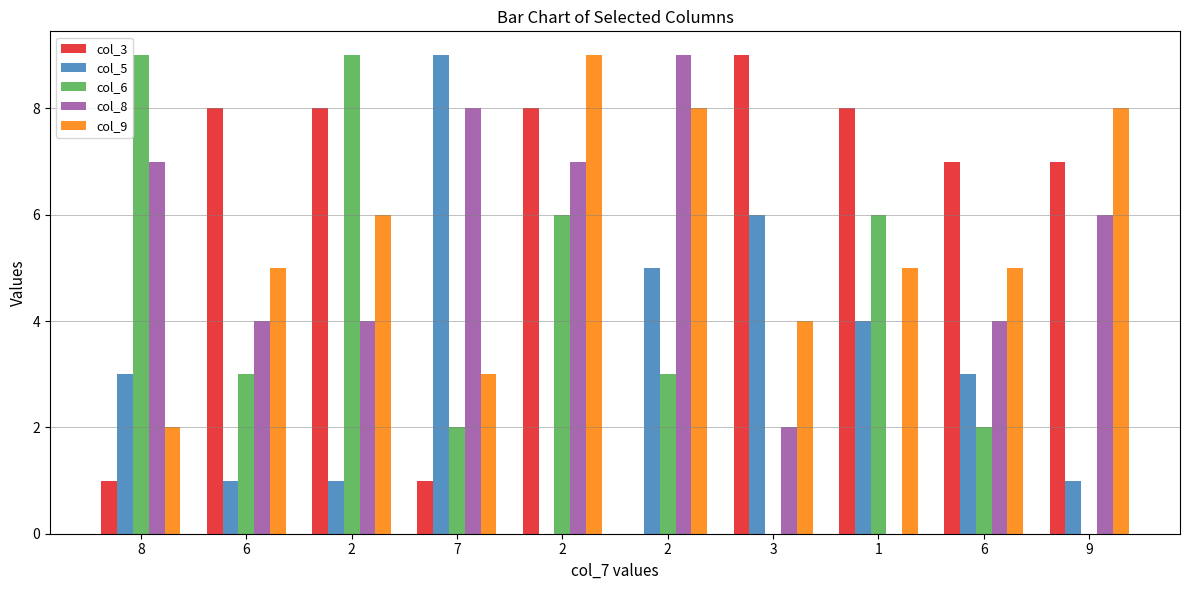

Reading left to right, transcribe all the data shown in this chart.

col_3: 8=1	6=8	2=8	7=1	2=8	2=0	3=9	1=8	6=7	9=7
col_5: 8=3	6=1	2=1	7=9	2=0	2=5	3=6	1=4	6=3	9=1
col_6: 8=9	6=3	2=9	7=2	2=6	2=3	3=0	1=6	6=2	9=0
col_8: 8=7	6=4	2=4	7=8	2=7	2=9	3=2	1=0	6=4	9=6
col_9: 8=2	6=5	2=6	7=3	2=9	2=8	3=4	1=5	6=5	9=8